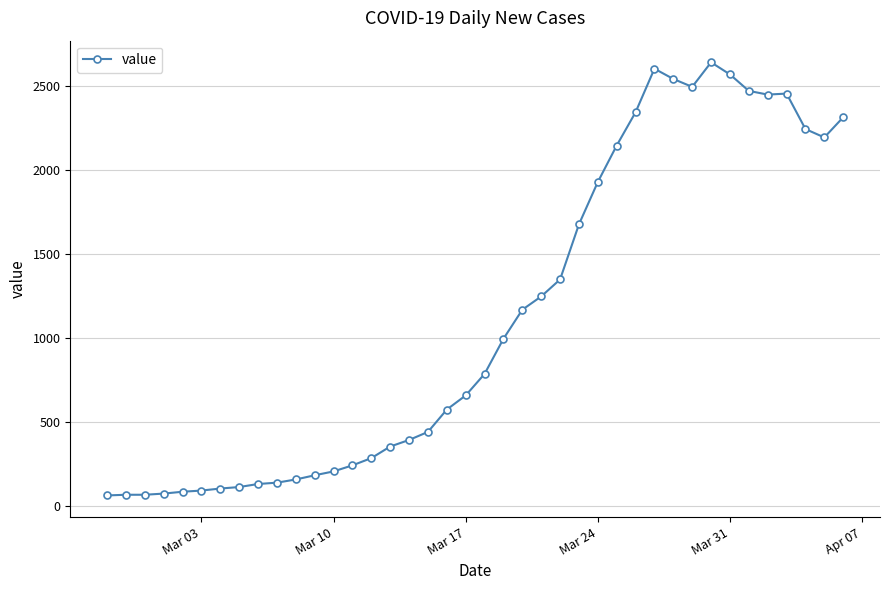

How many categories are shown in the chart?

40